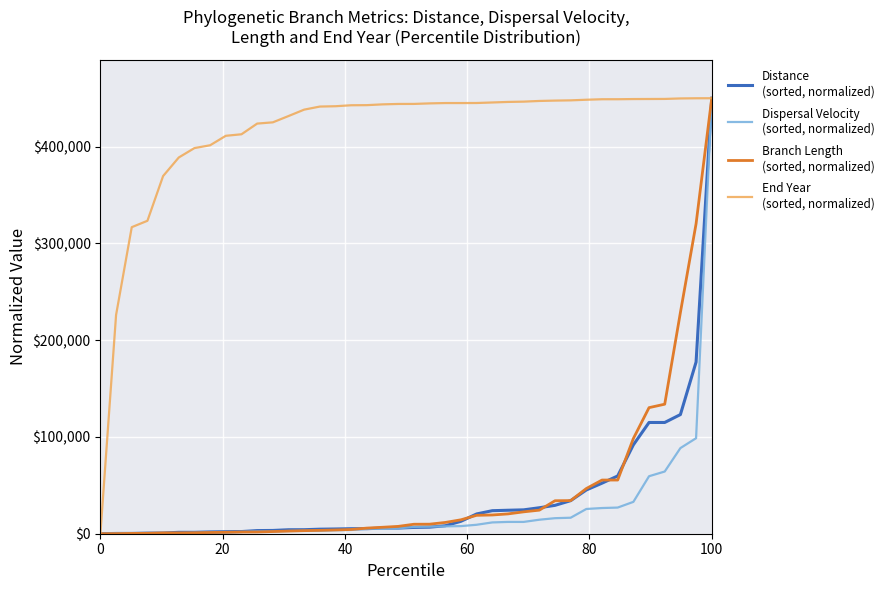

What is the maximum value shown in the chart?

450000.0